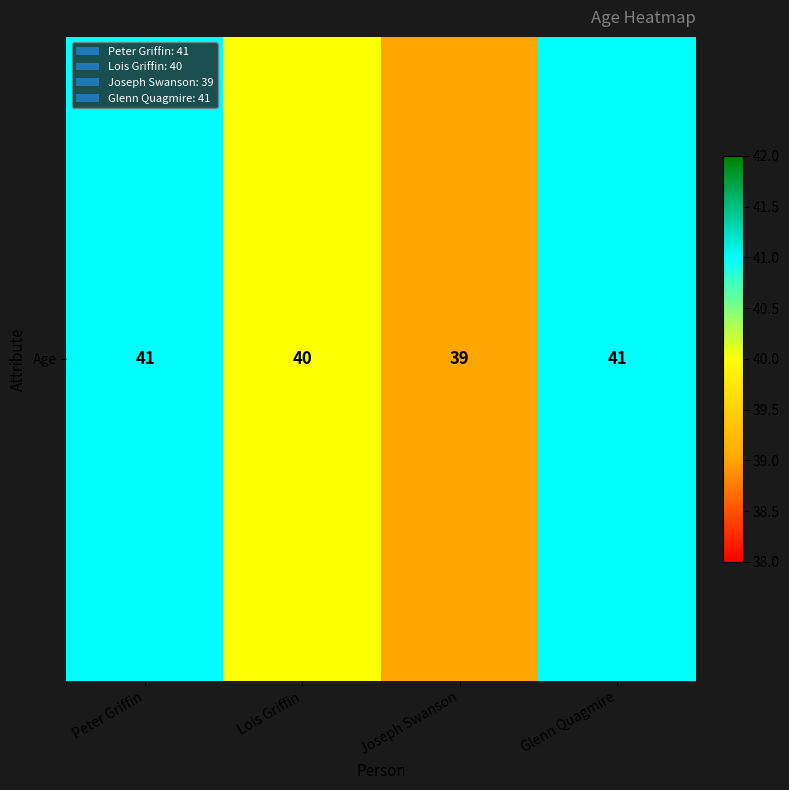

What is the greatest value displayed?

41